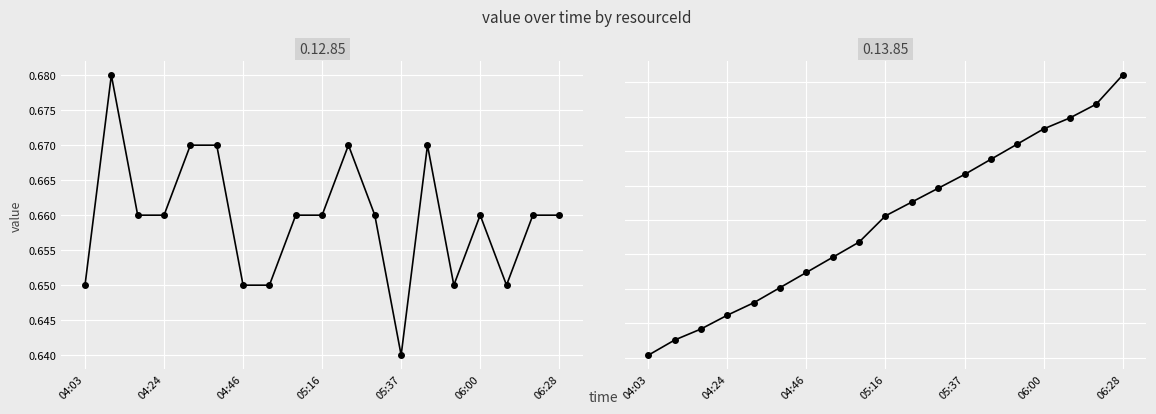

How many lines are shown in the chart?

2